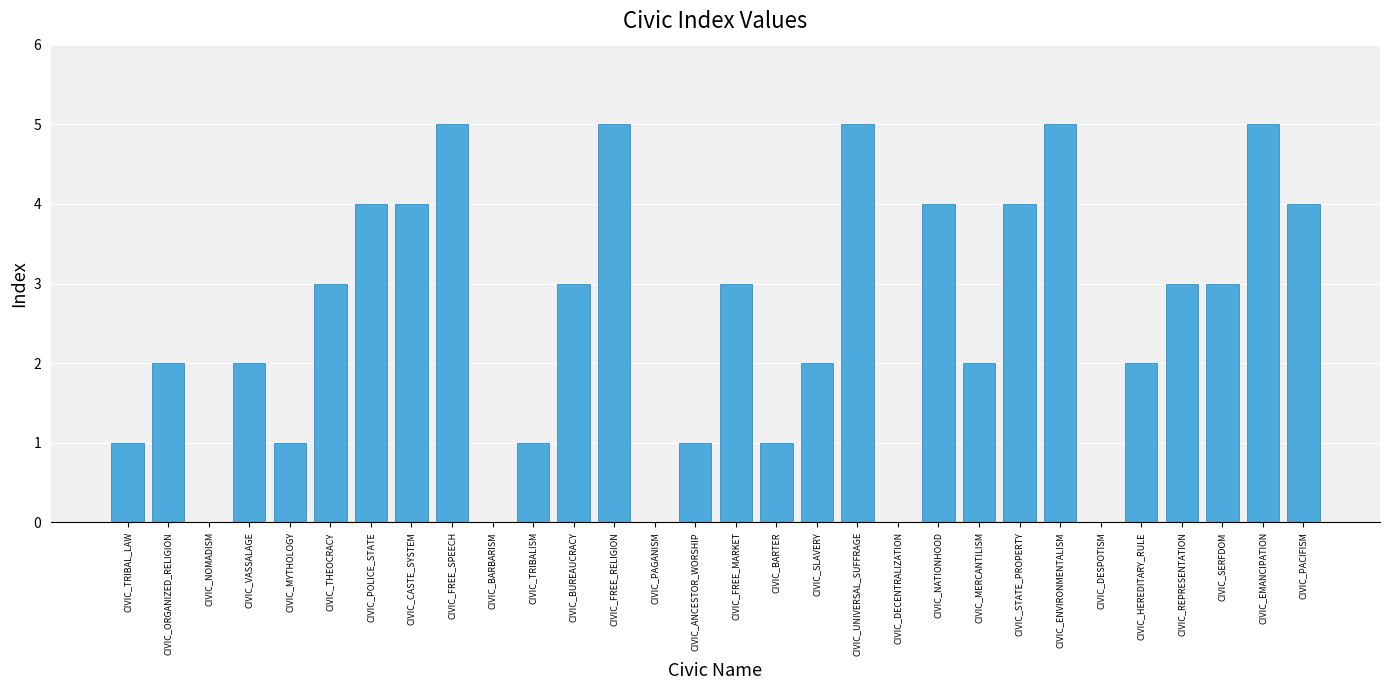

The chart shows a value of 1 at CIVIC_BARTER. True or false?

True